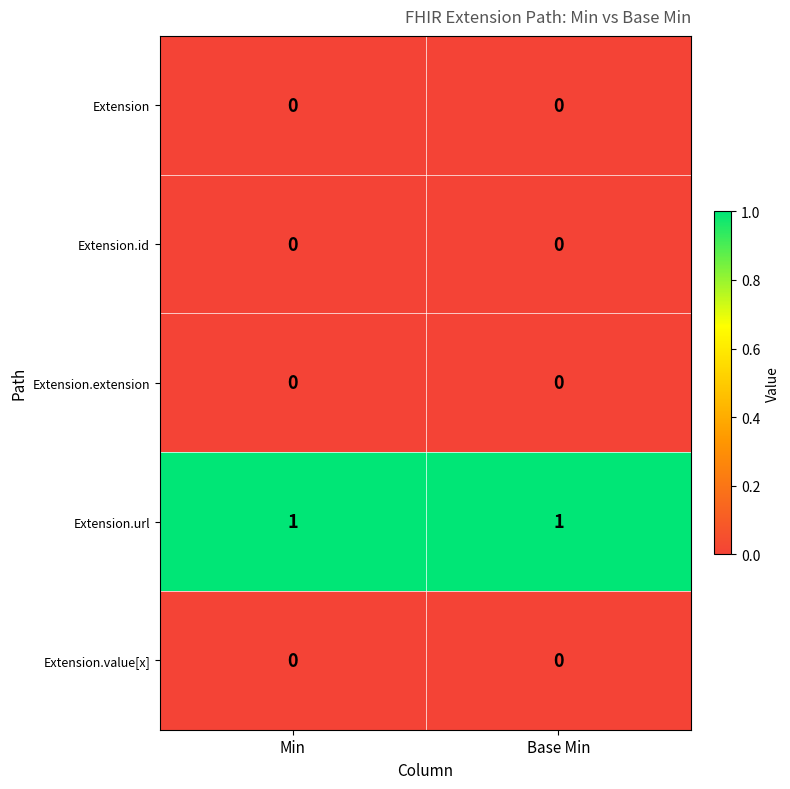

Reading left to right, list all the values displayed in this chart.

Extension: 0	0
Extension.id: 0	0
Extension.extension: 0	0
Extension.url: 1	1
Extension.value[x]: 0	0